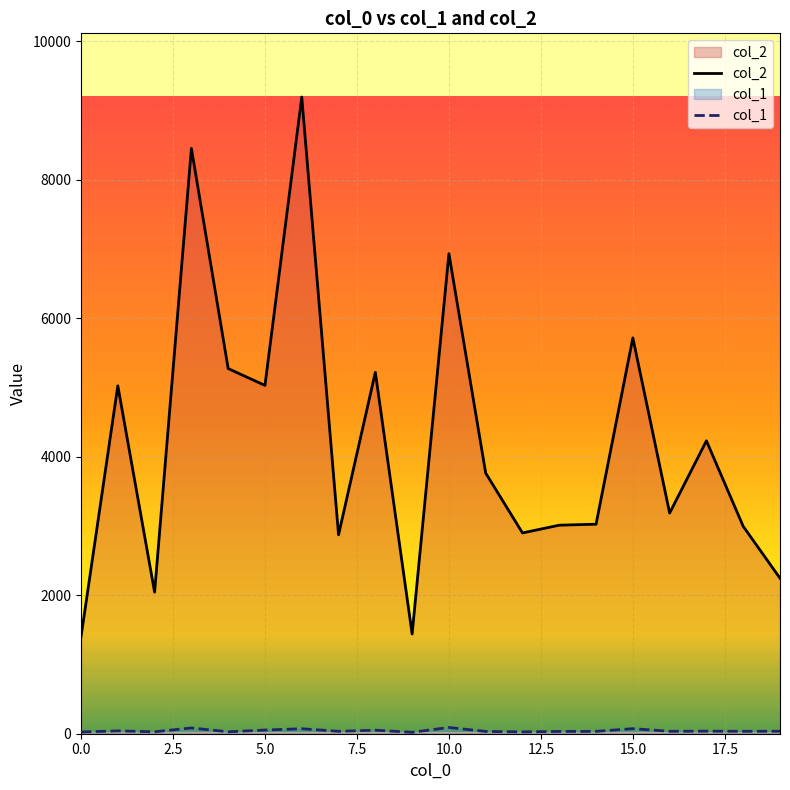

Which category has the highest value across all series?

6